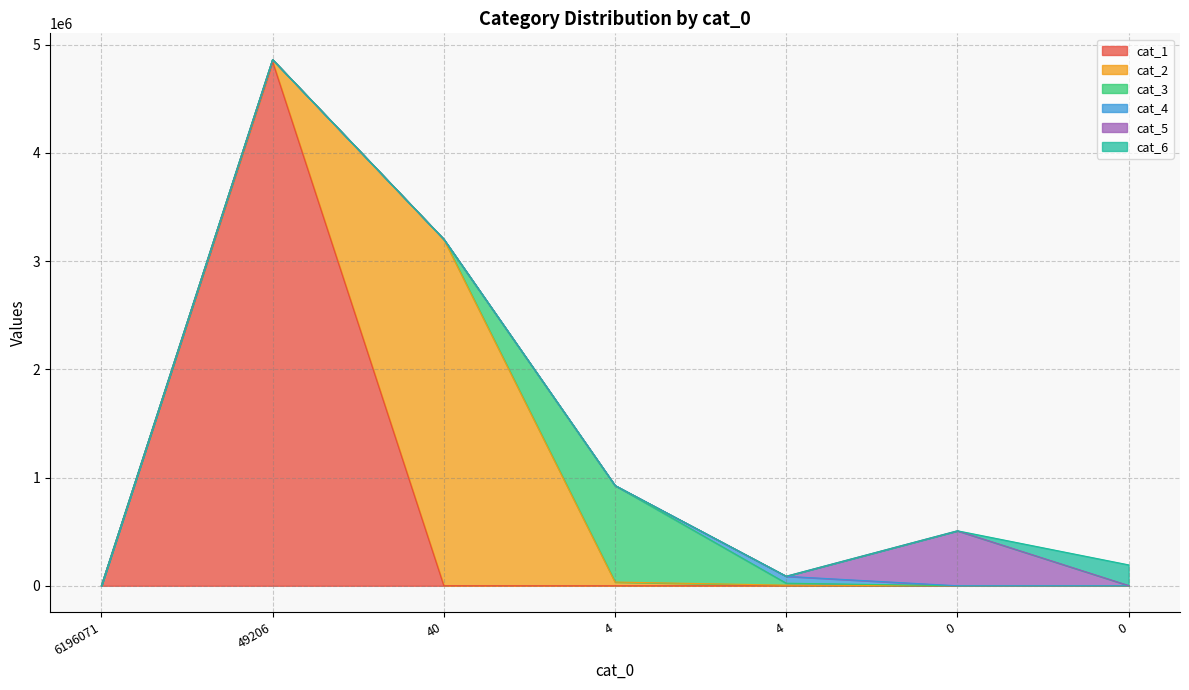

Rank the categories by cat_3 value from highest to lowest.

4, 4, 40, 49206, 0, 6196071, 0